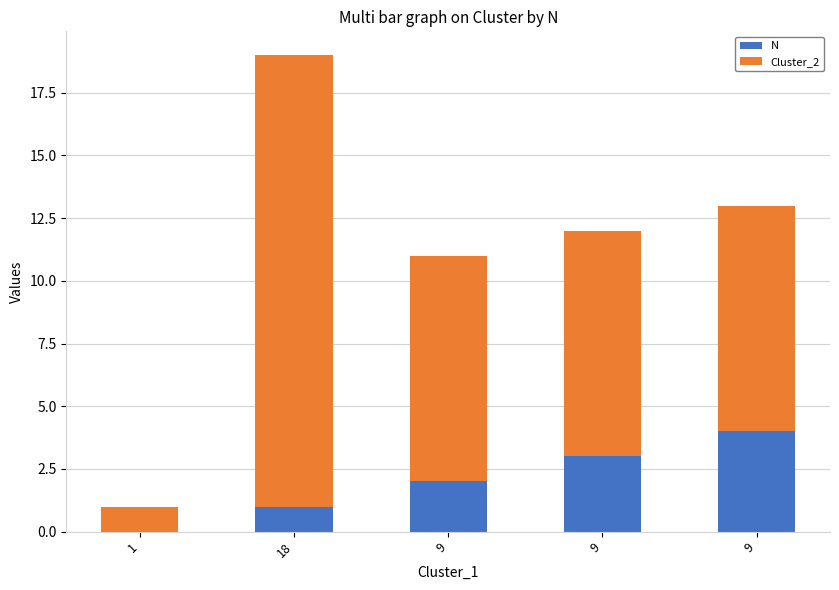

What are all the series names shown in the legend?

N, Cluster_2